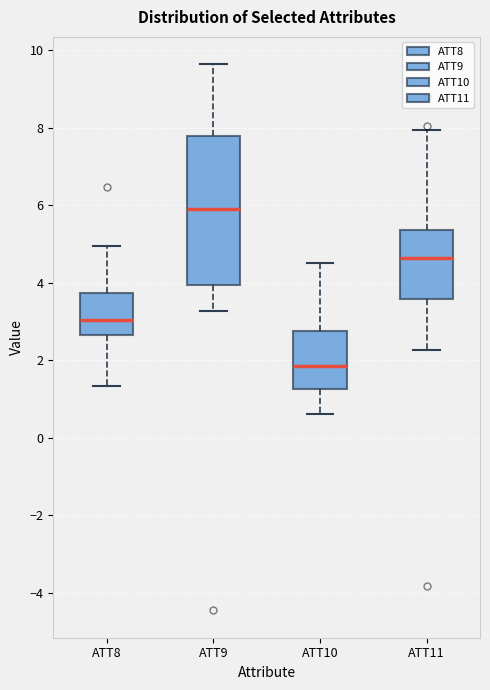

Which box's median line is the lowest?

ATT10